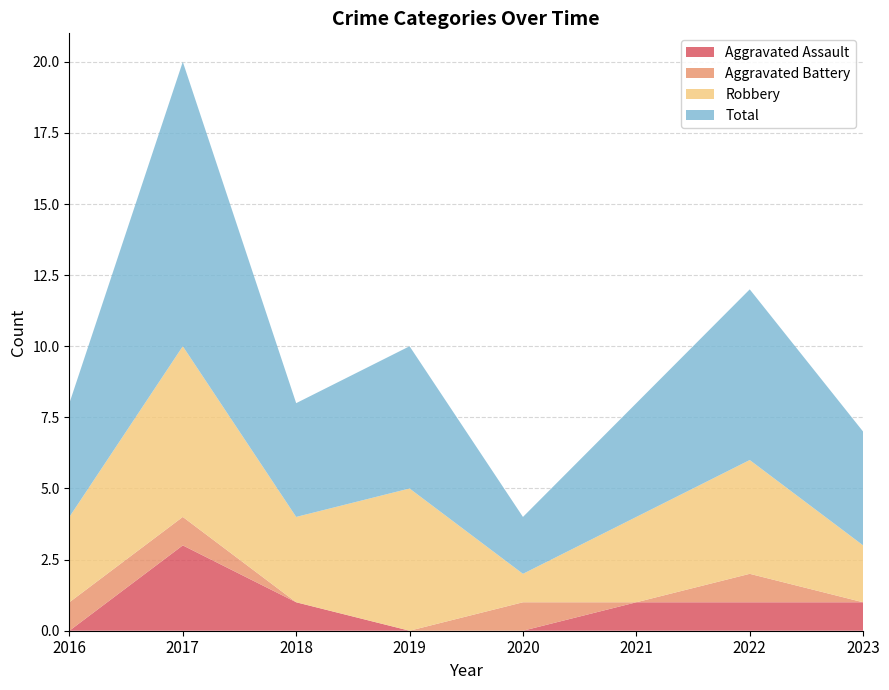

Reading left to right, extract all data points from this chart.

Aggravated Assault: 0	3	1	0	0	1	1	1
Aggravated Battery: 1	1	0	0	1	0	1	0
Robbery: 3	6	3	5	1	3	4	2
Total: 4	10	4	5	2	4	6	4